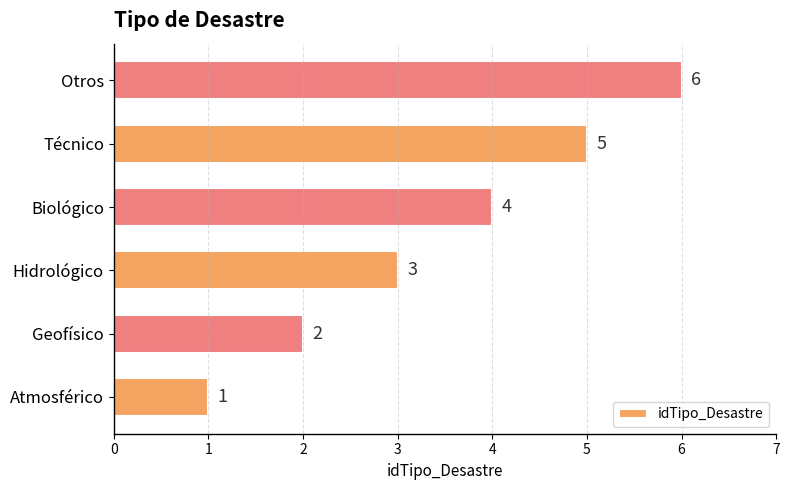

What is the difference between the maximum and minimum values?

5